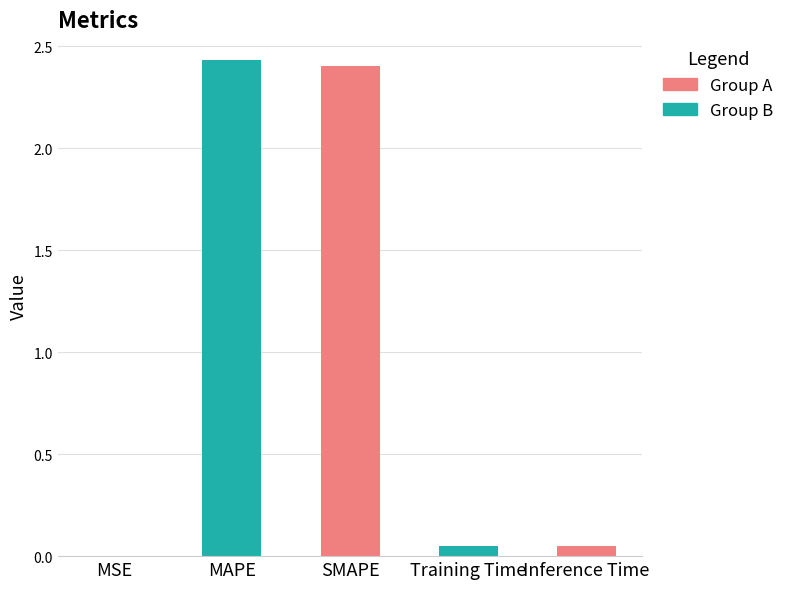

Which label corresponds to the largest value in the chart?

MAPE